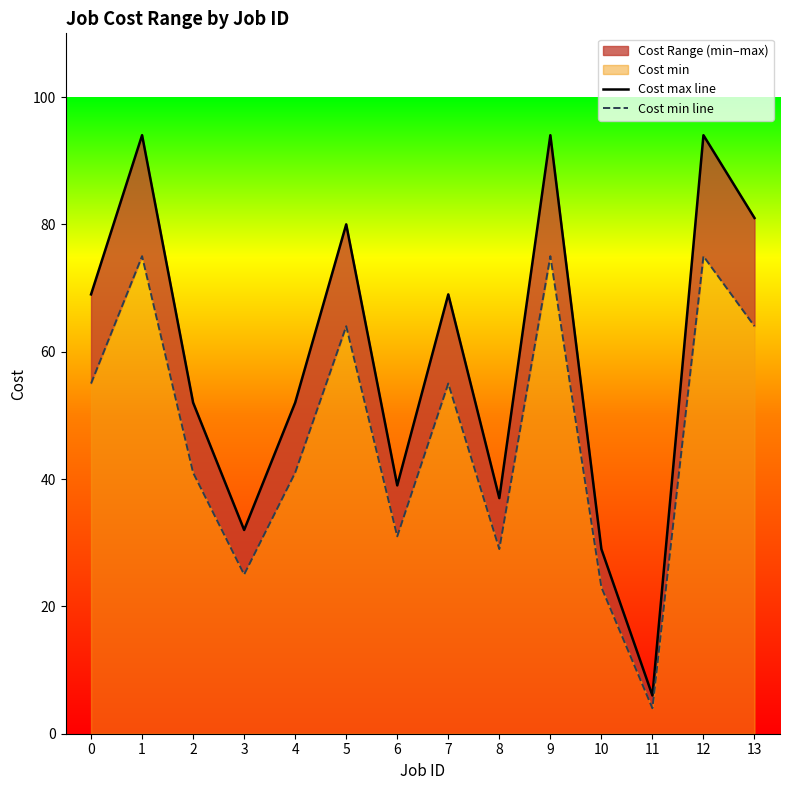

What is the minimum value for Cost max line?

6